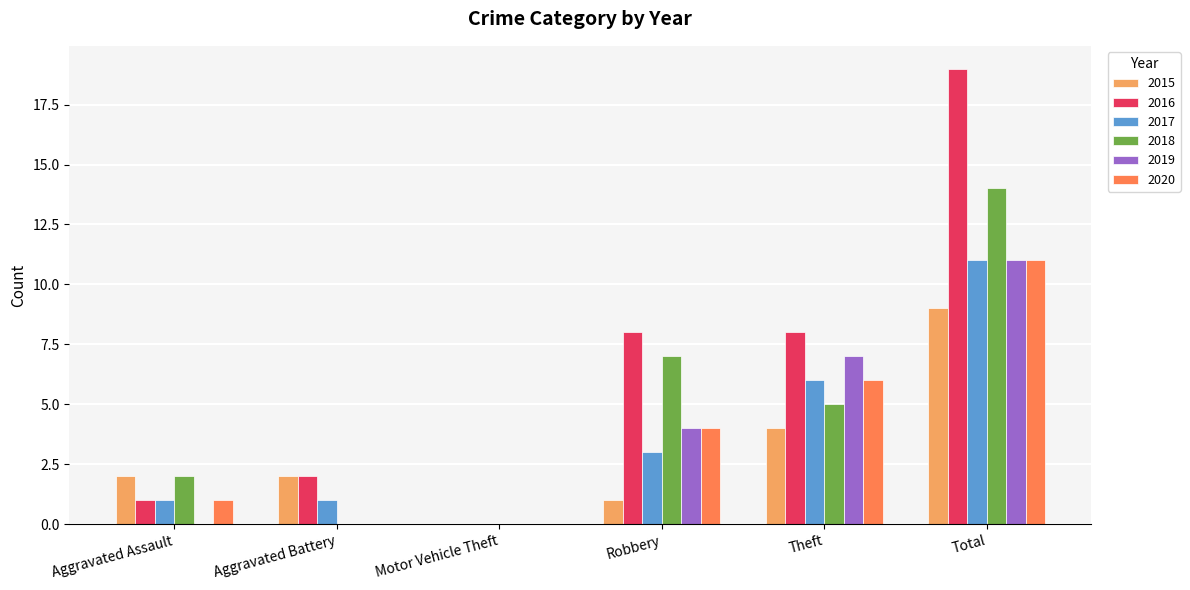

How many groups of bars are there?

6